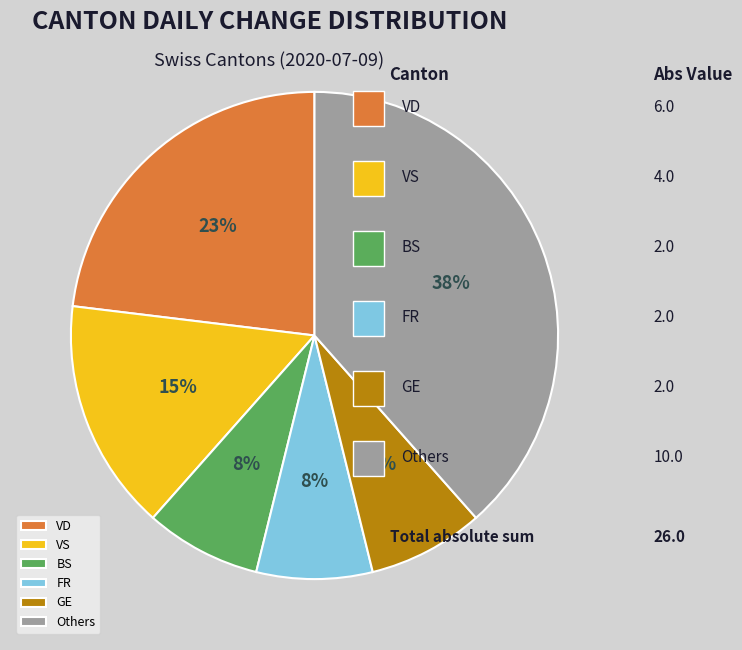

True or false: BS accounts for 22% of the total.

False